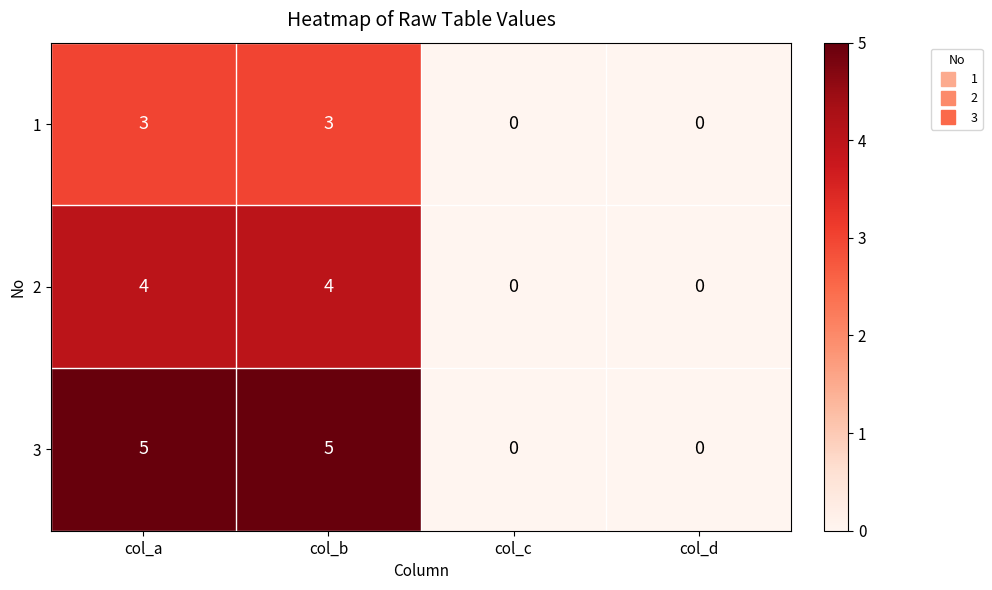

How many series are shown in this chart?

3